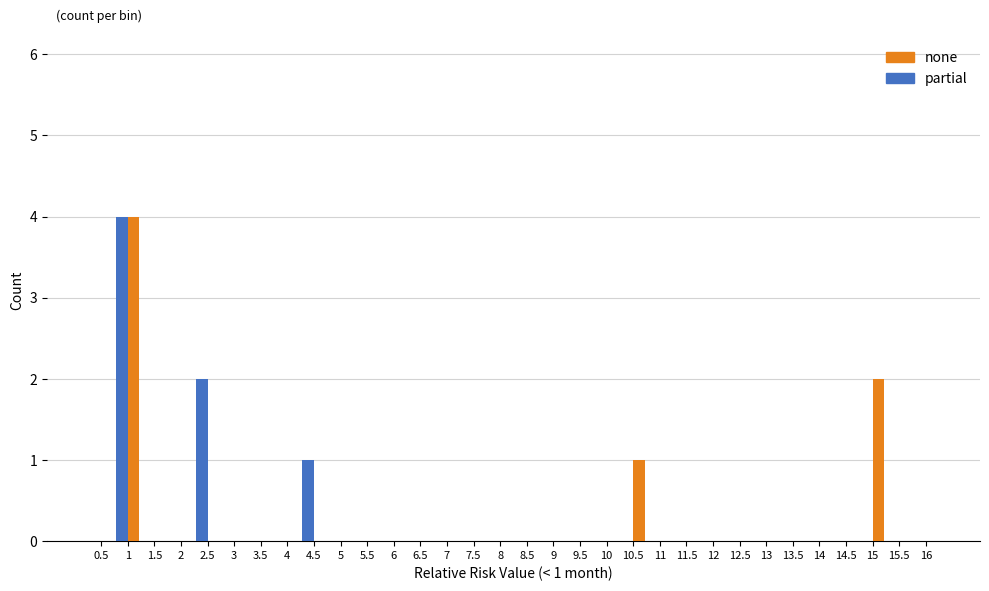

In the partial series, which range on the x-axis has the tallest bar?

0.75 to 1.25